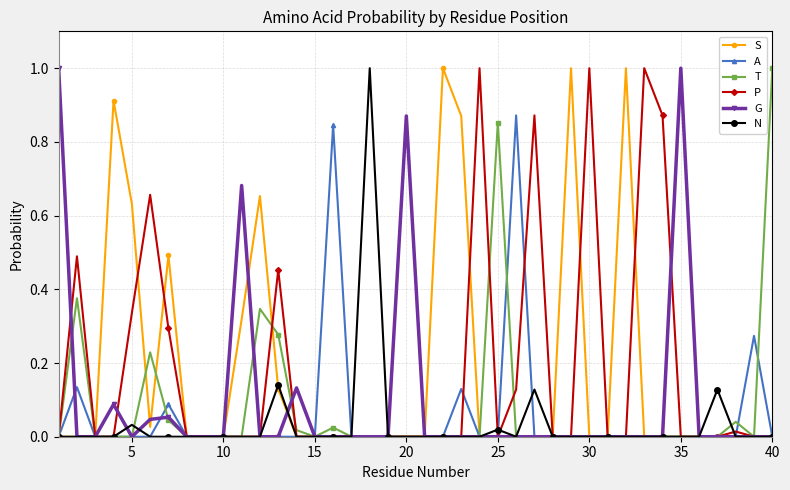

What is the maximum value shown in the chart?

1.0